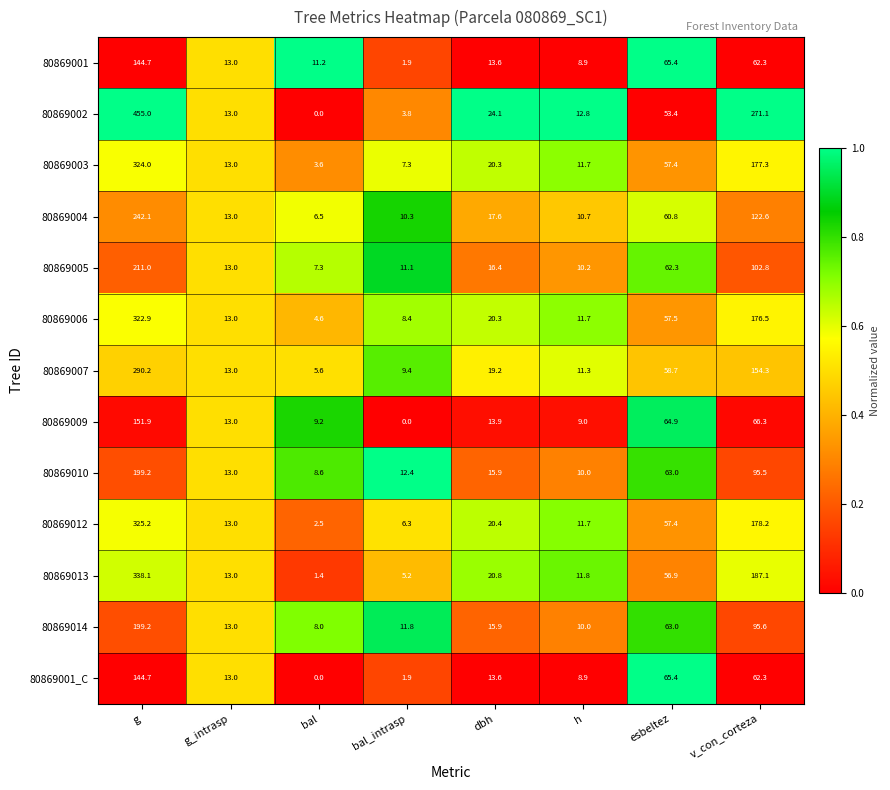

Where does the 80869014 series first go above 15?

g